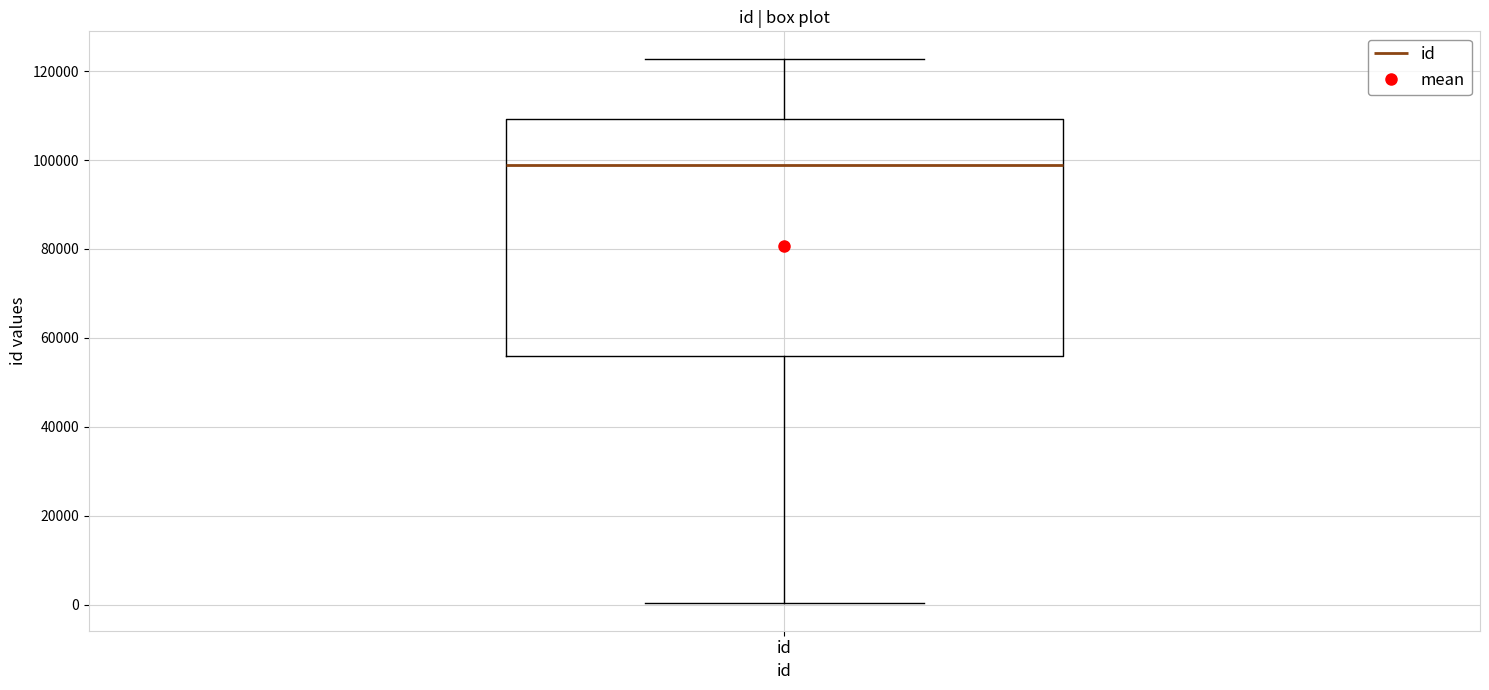

Transcribe this box plot: give where the median line is, the range the box spans, and where the two whiskers end, as read against the y-axis. The values are not printed on the chart, so give them approximately, as read against the axis.

median 98000, box 56000 to 110000, whiskers 0 to 122000